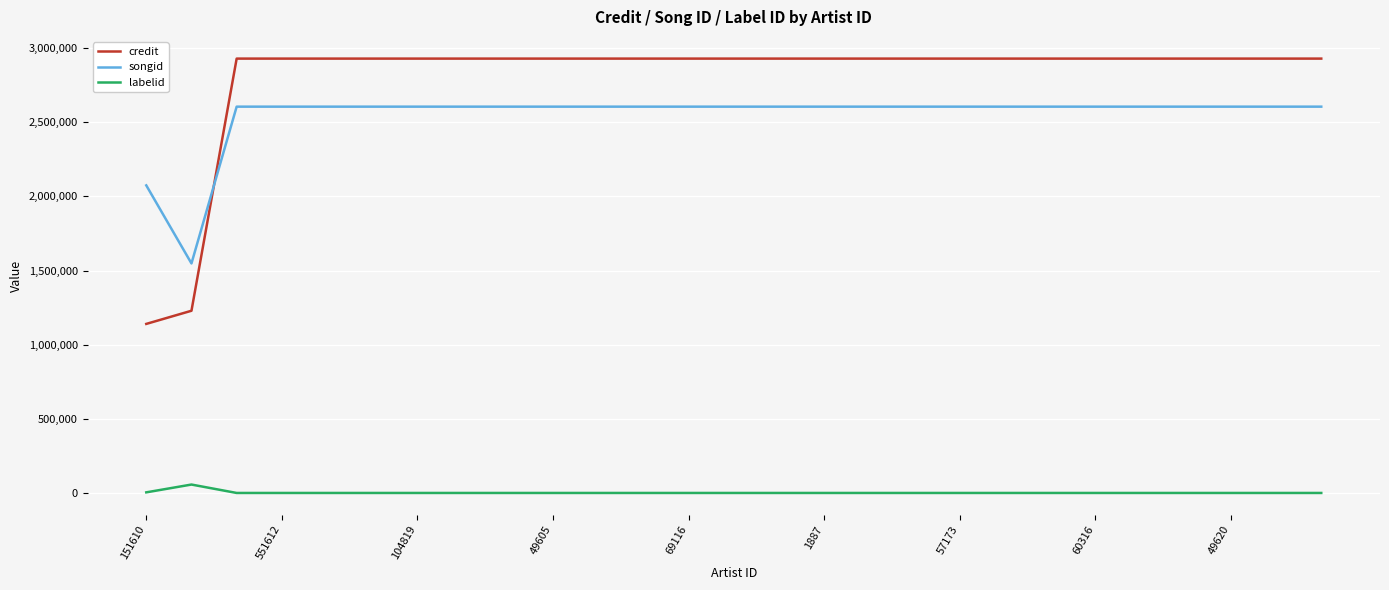

Which series has the largest total across all categories?

credit